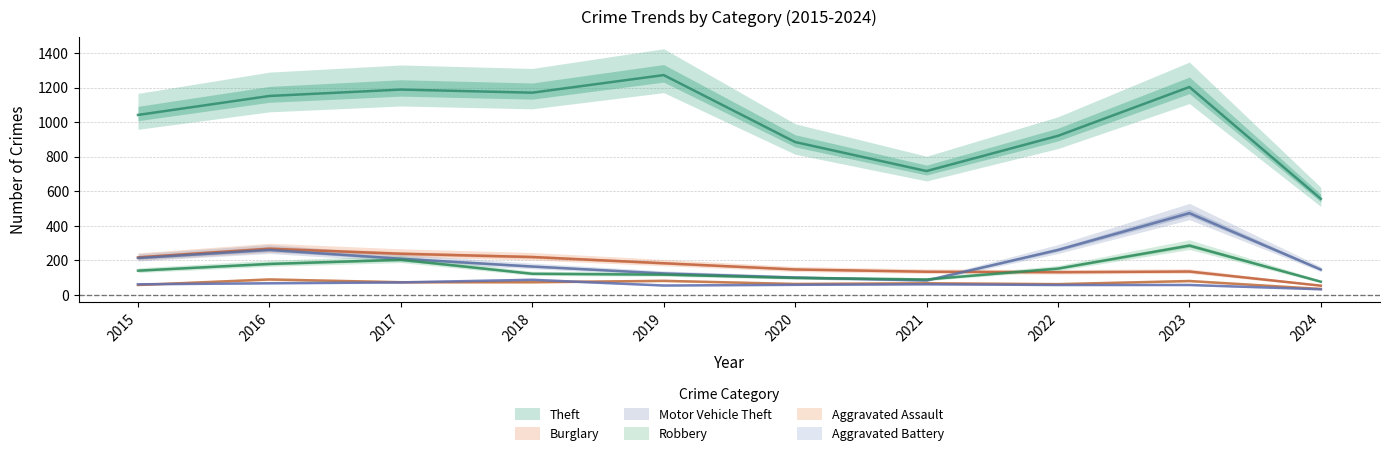

True or false: Motor Vehicle Theft has a value of 208 at 2017.

True